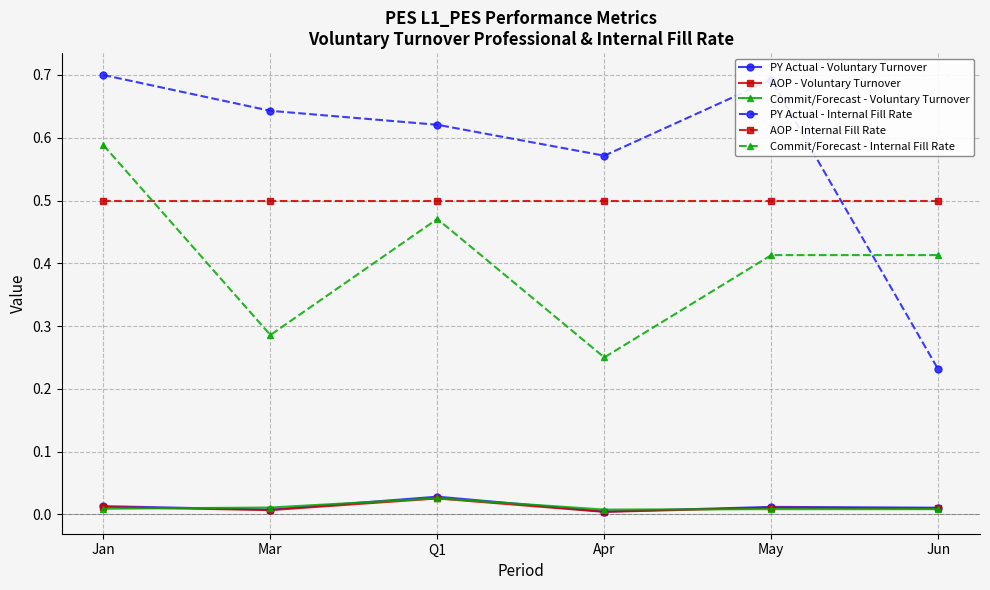

Which category has the highest value across all series?

Jan